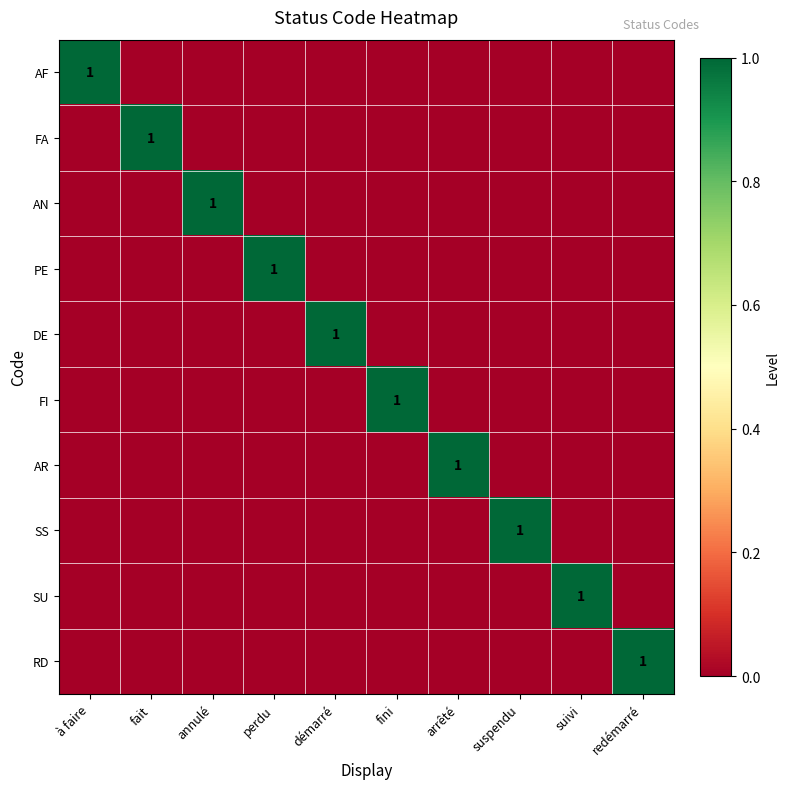

How many series are shown in this chart?

10